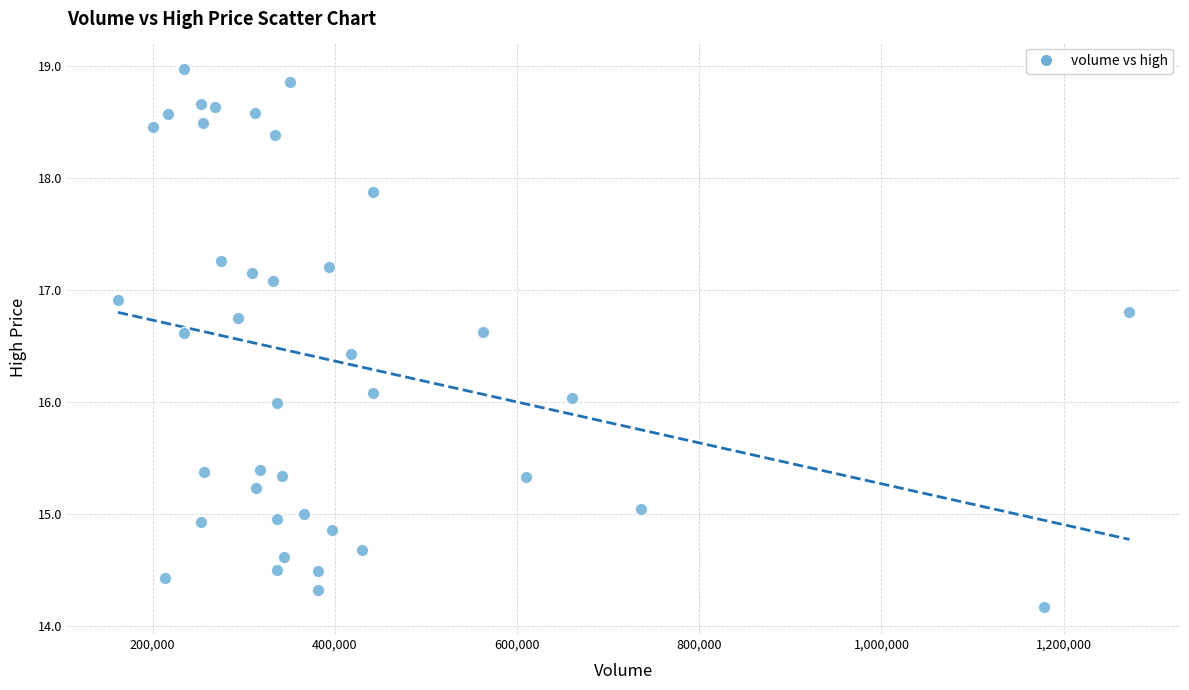

What is the range of X values (max minus min)?

1110400.0